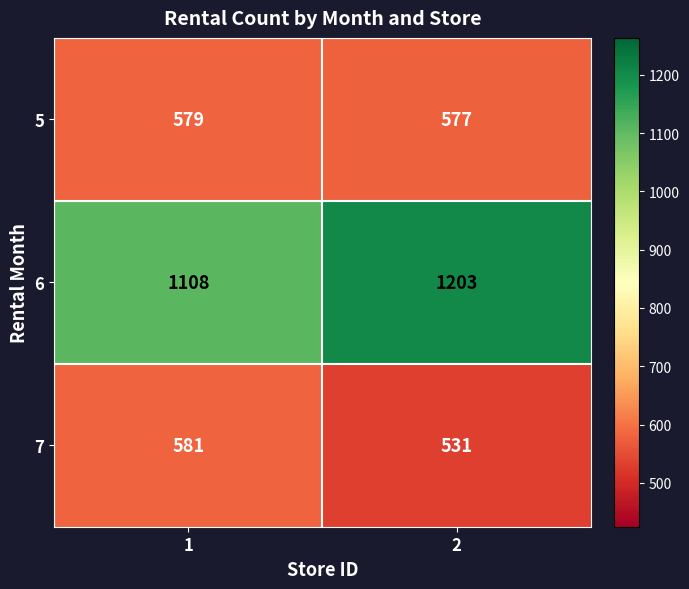

Reading right to left, list all the values displayed in this chart.

5: 577	579
6: 1203	1108
7: 531	581